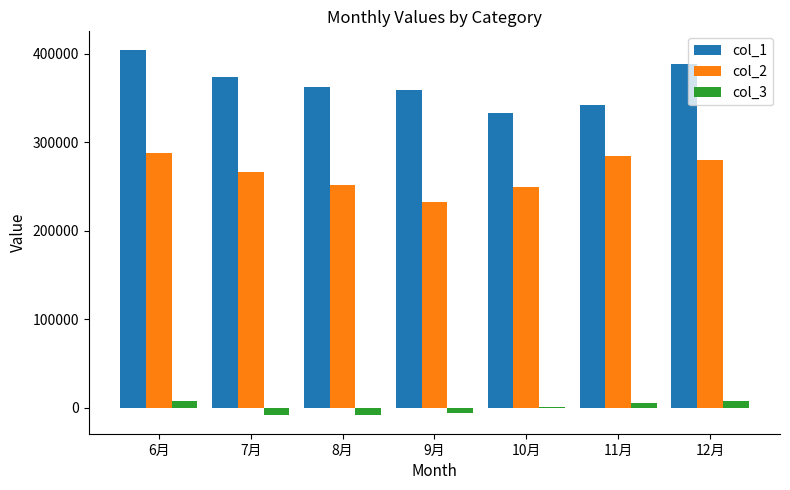

Count the number of data series in this chart.

3